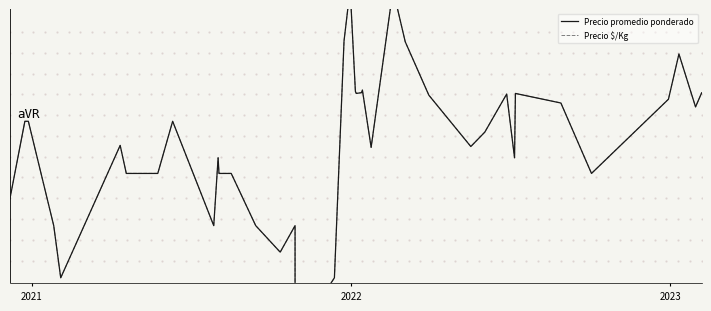

Rank the series by their maximum value, from lowest to highest.

Precio $/Kg, Precio promedio ponderado